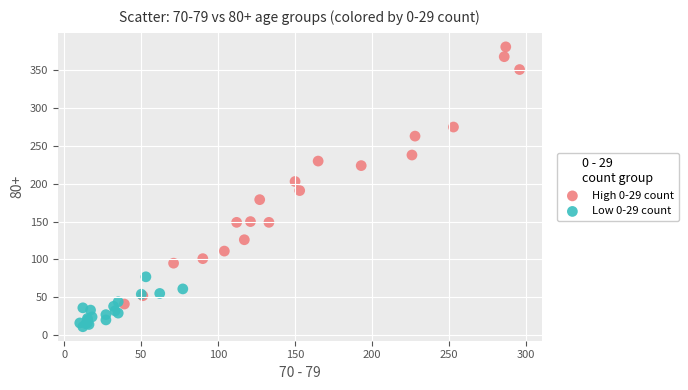

Which series reaches the minimum Y coordinate?

Low 0-29 count